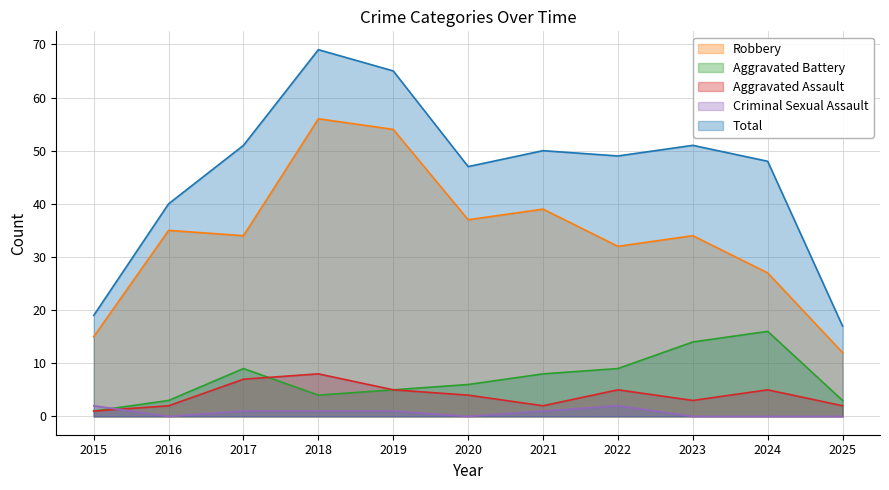

Rank the series at 2023 from highest to lowest value.

Total, Robbery, Aggravated Battery, Aggravated Assault, Criminal Sexual Assault